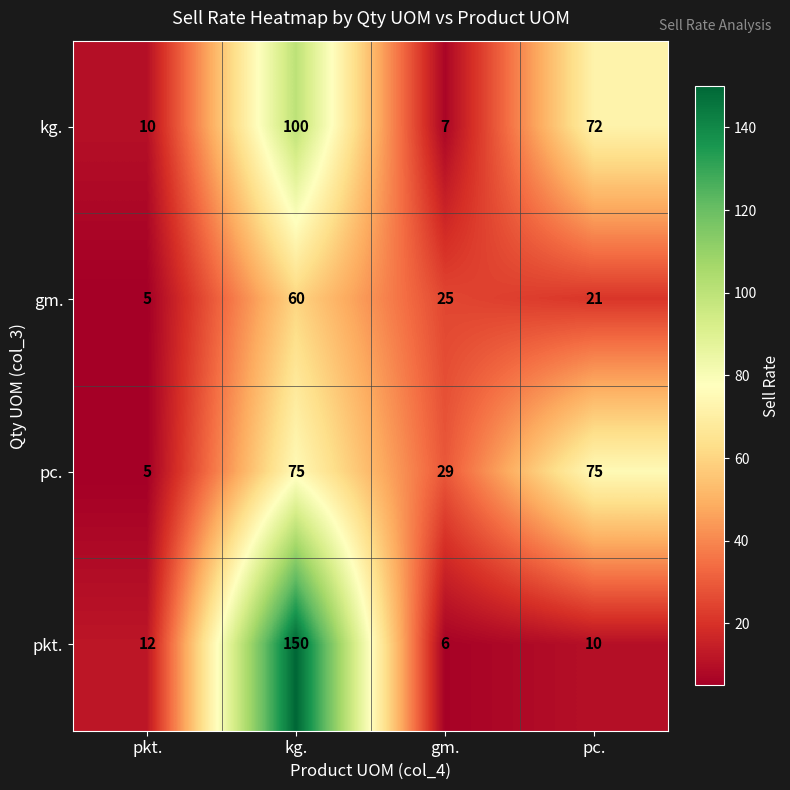

Which series has the widest spread of values?

pkt.